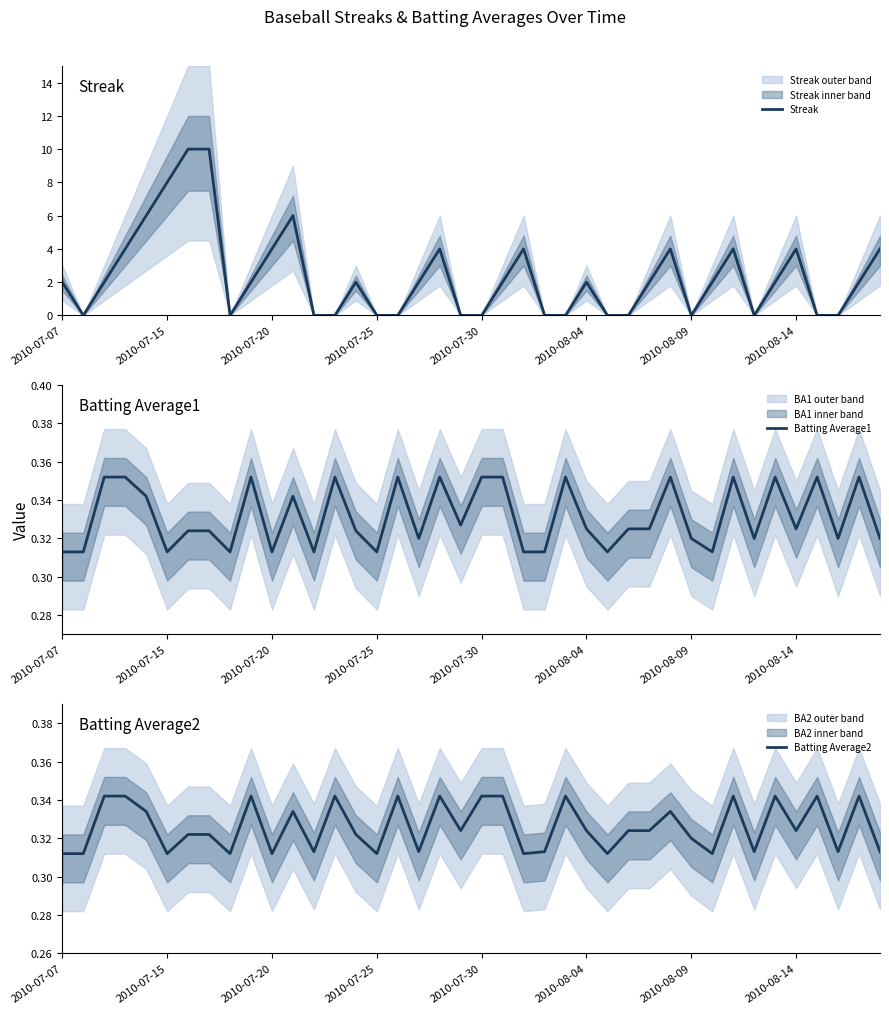

How many lines are shown in the chart?

3